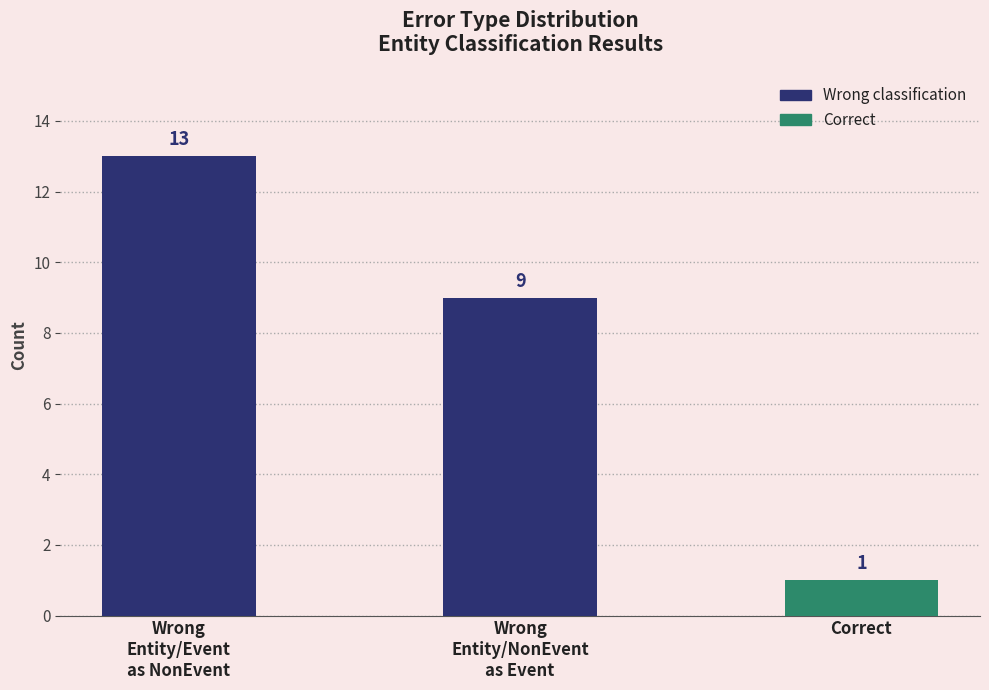

What is the ratio of the value at Wrong
Entity/Event
as NonEvent to the value at Correct?

13.0